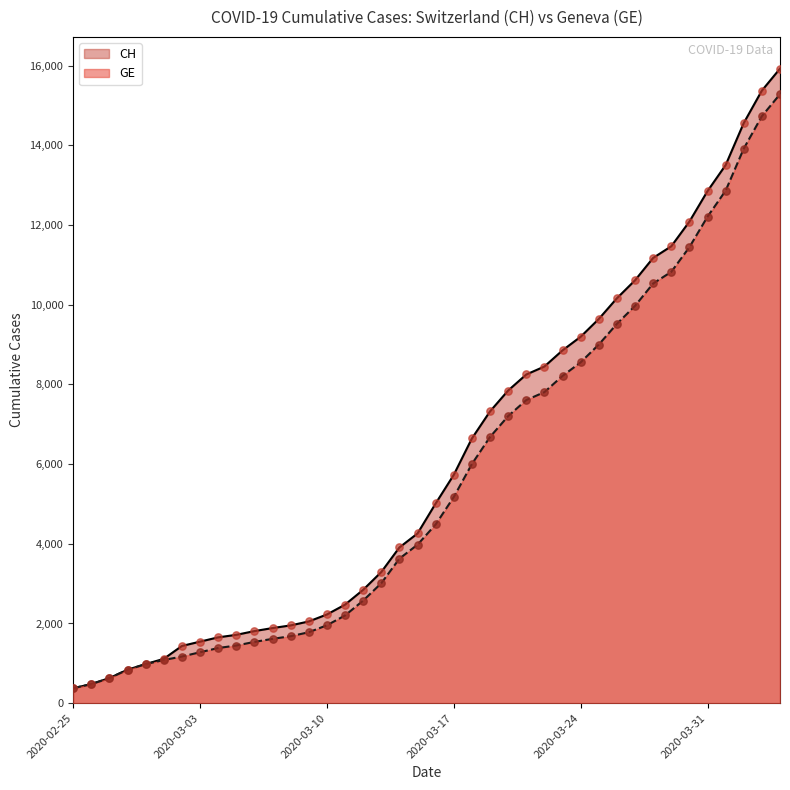

At which category is the sum across all series the highest?

2020-04-04